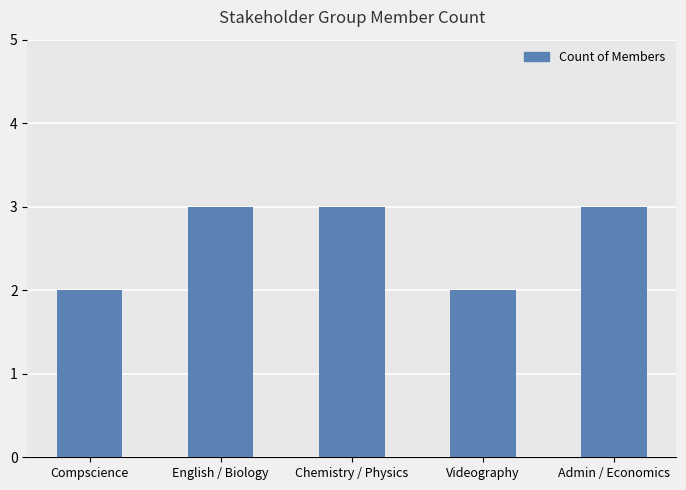

The value at Compscience is 2. True or false?

True